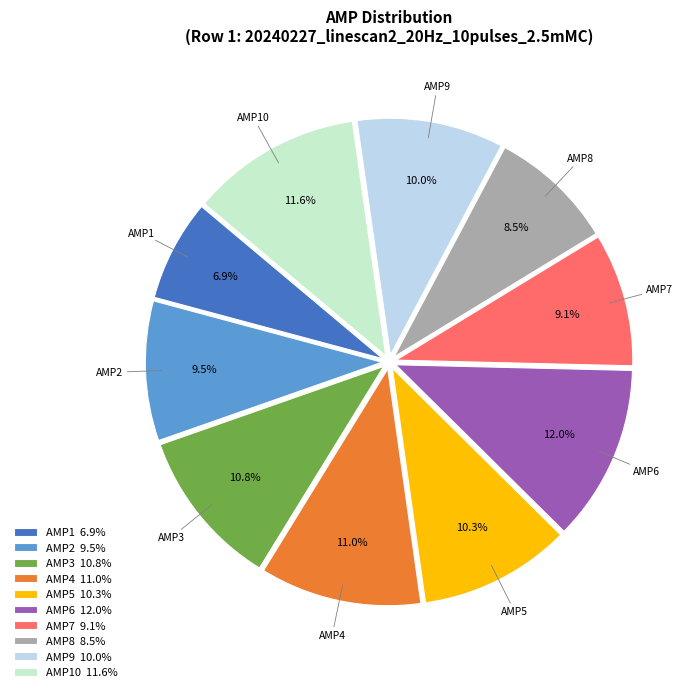

Between AMP5 10.3% and AMP8 8.5%, which is larger?

AMP5 10.3%